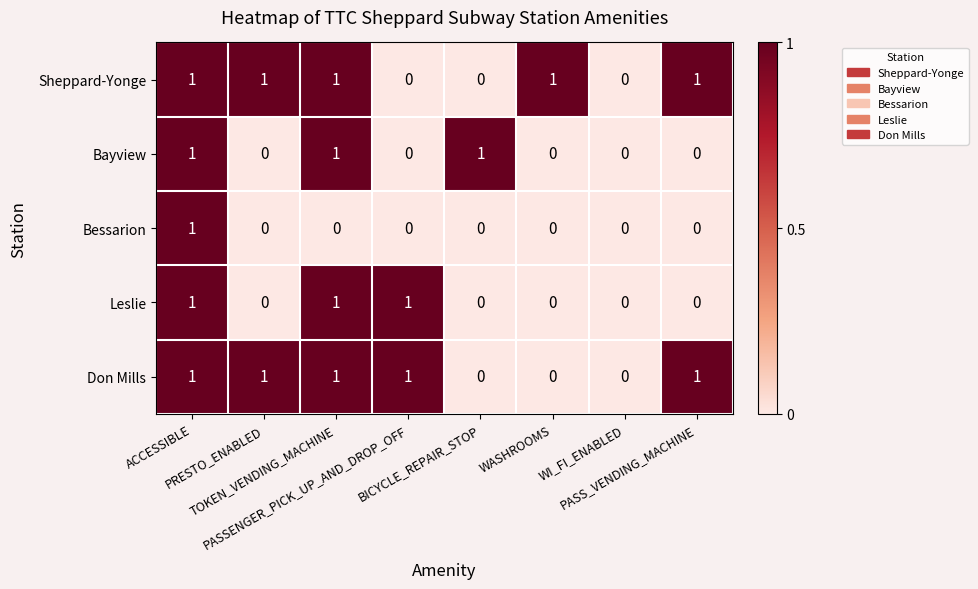

What is the sum of all Bayview values?

3